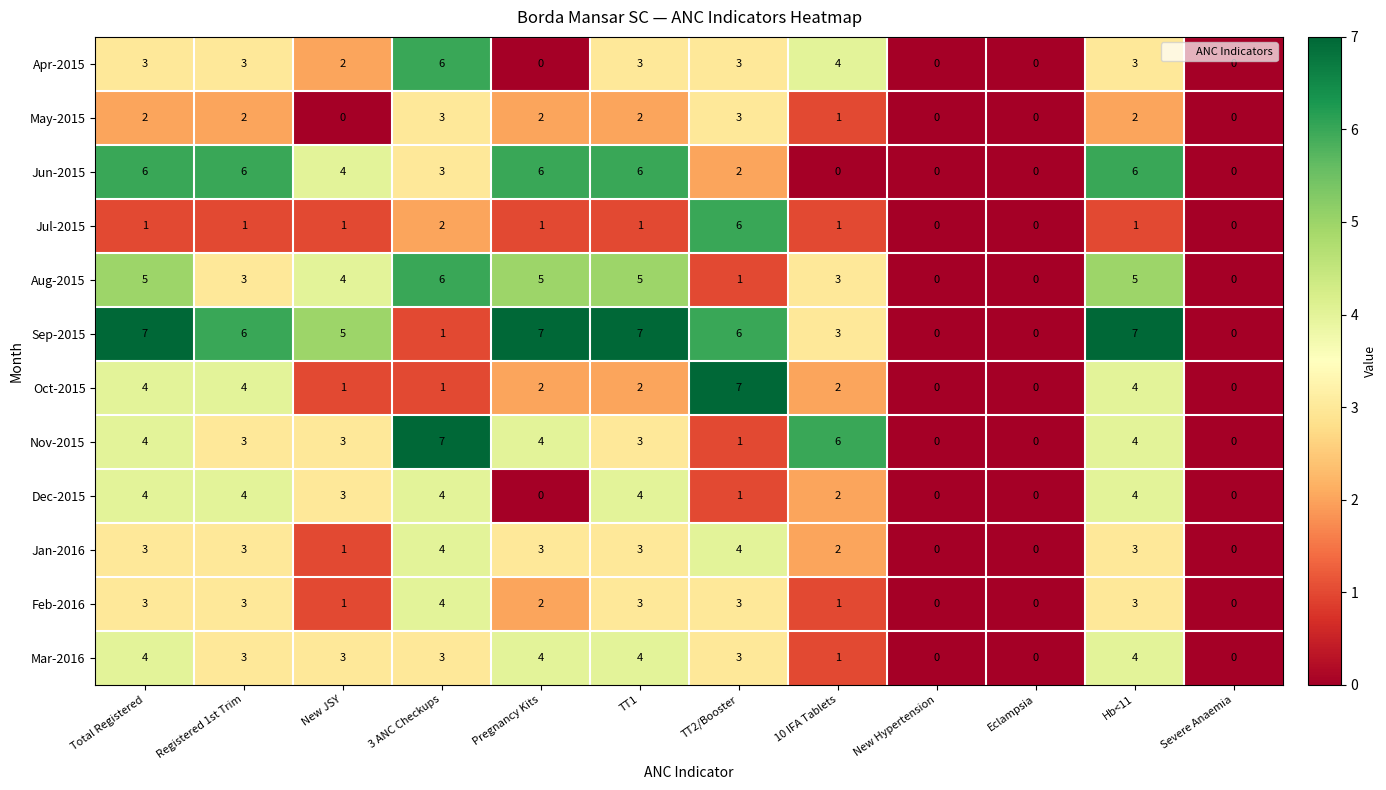

What is the difference between the maximum and minimum values in the Nov-2015 series?

7